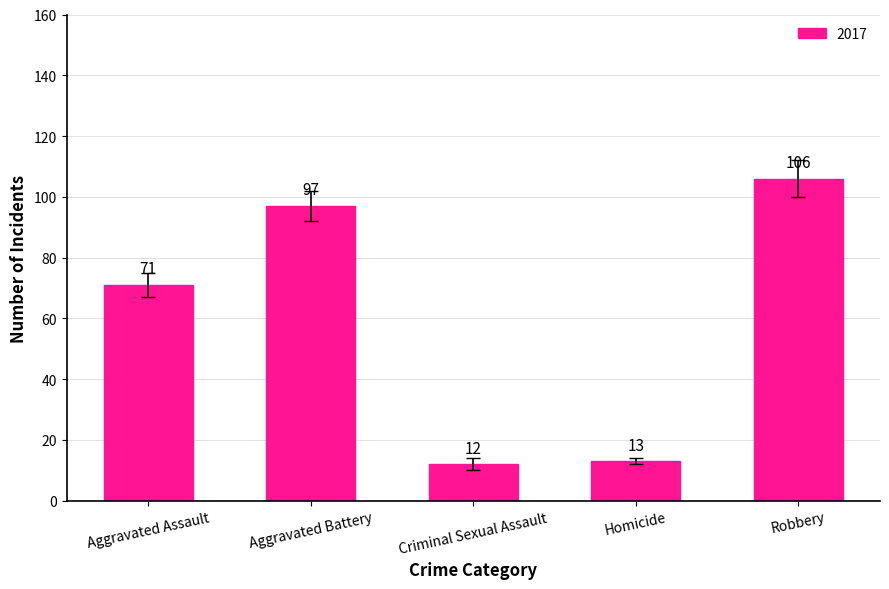

Is it true that the value at Aggravated Battery is 97?

True